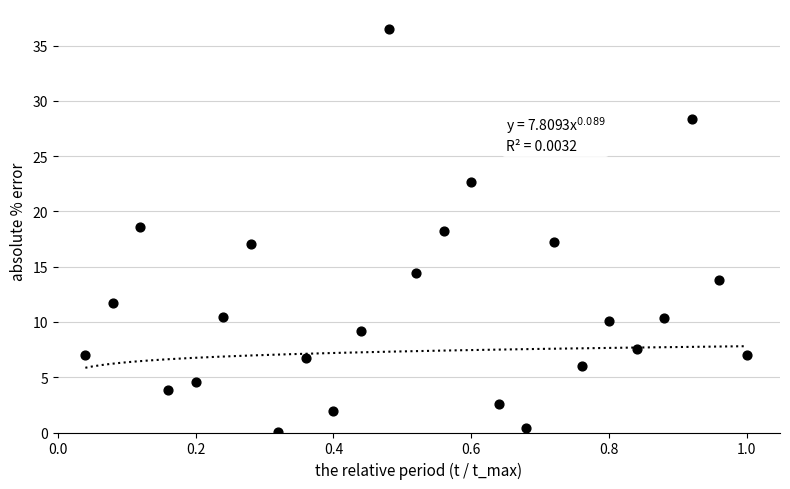

What is the range of X values (max minus min)?

1.0